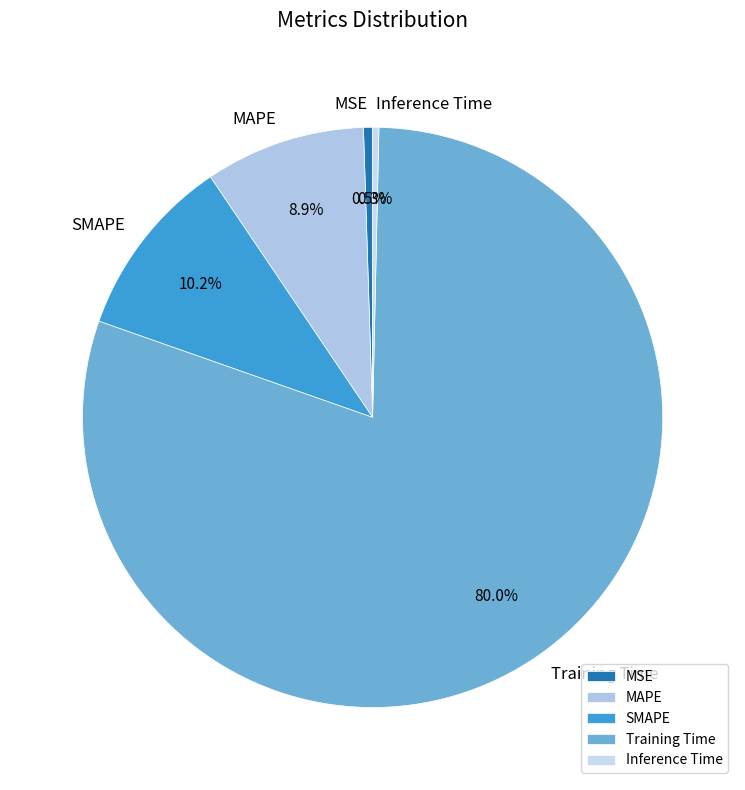

Between SMAPE and Training Time, which is larger?

Training Time